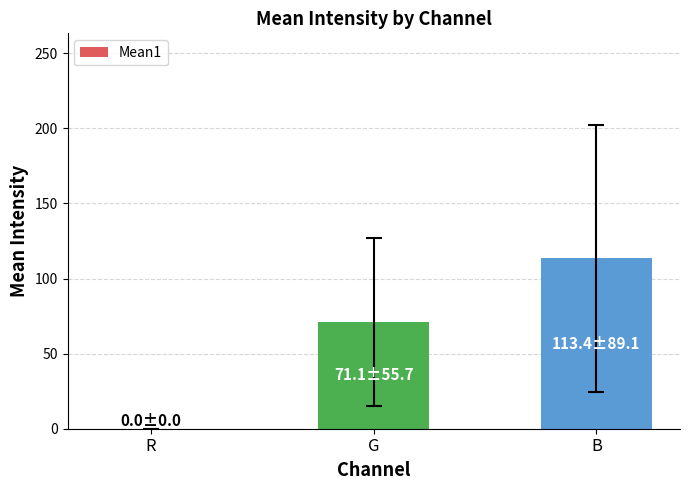

Approximately how many times larger is the value at B compared to G?

1.6